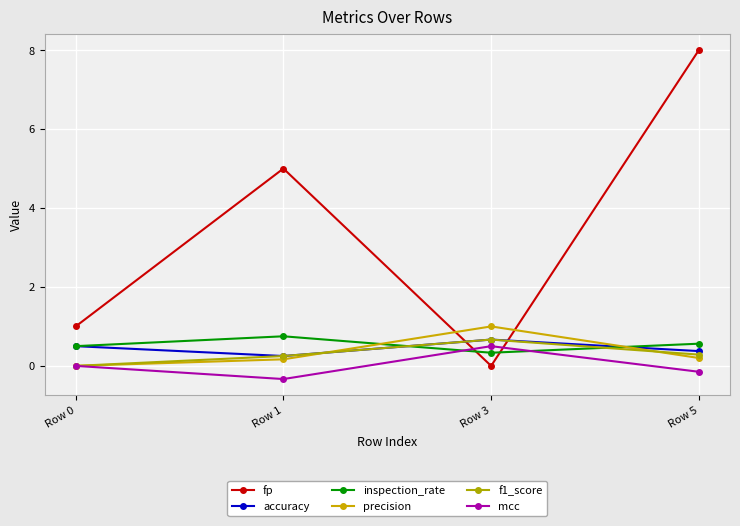

True or false: mcc has more than 0 points higher than both neighbors.

True